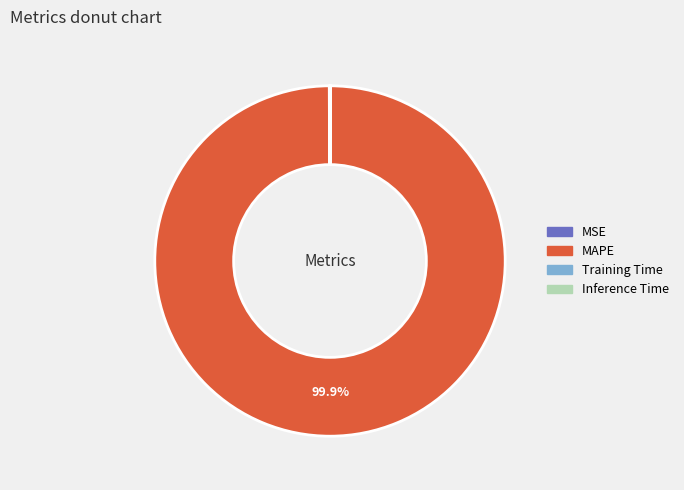

Which slice is the largest?

MAPE